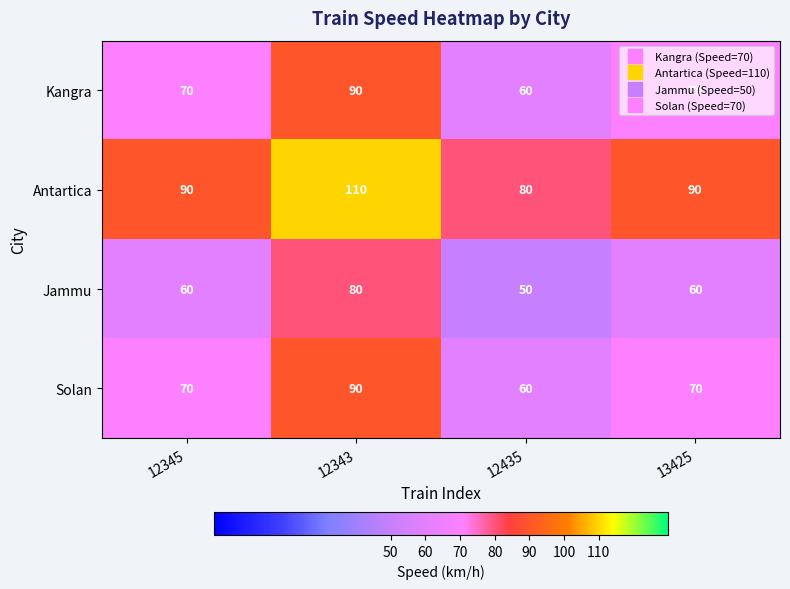

Which category has the highest value in the Kangra series?

12343